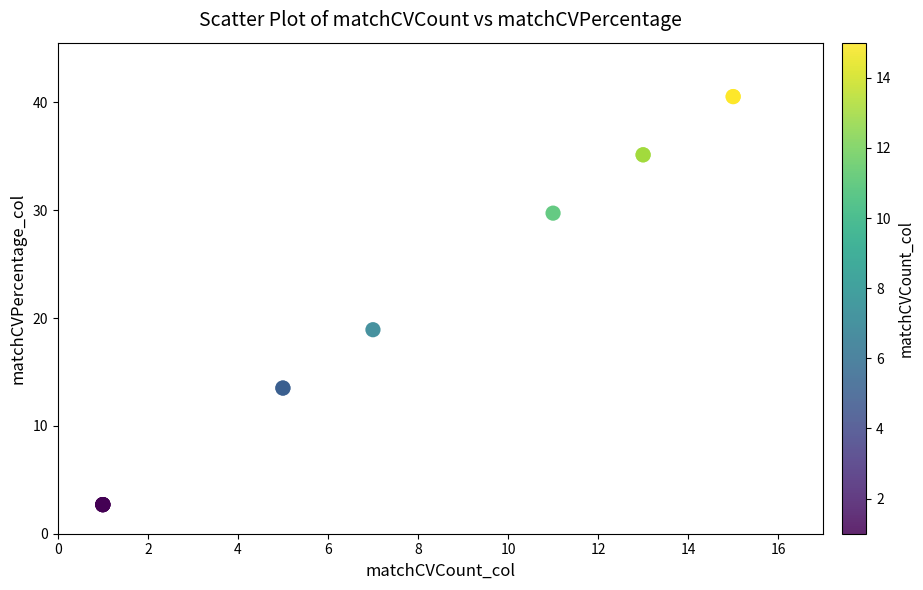

What Y value in the scatter plot is closest to 21?

18.9